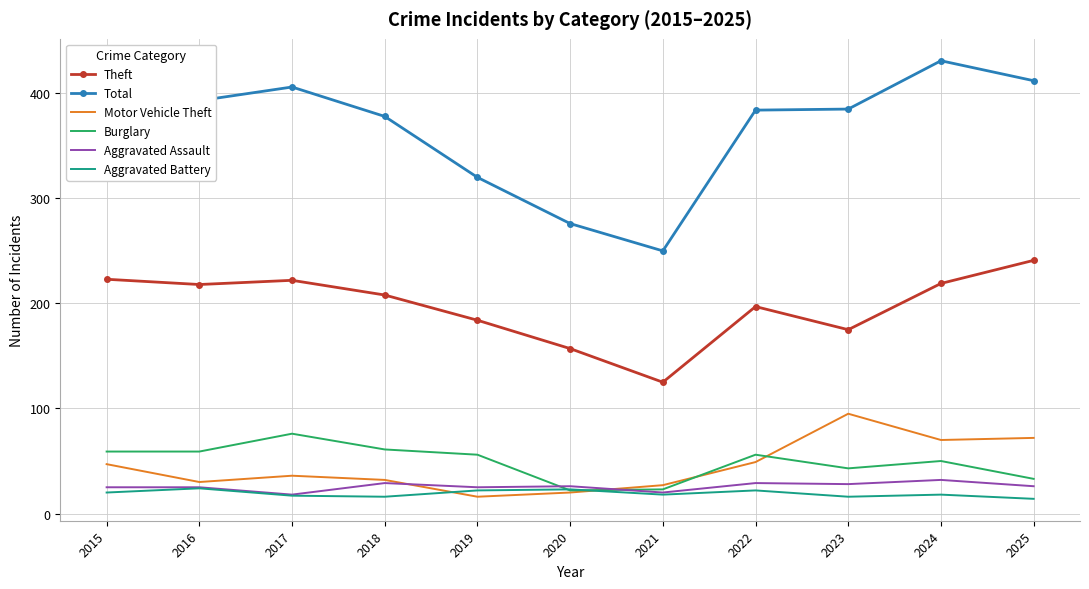

True or false: Motor Vehicle Theft and Total intersect in this chart.

False